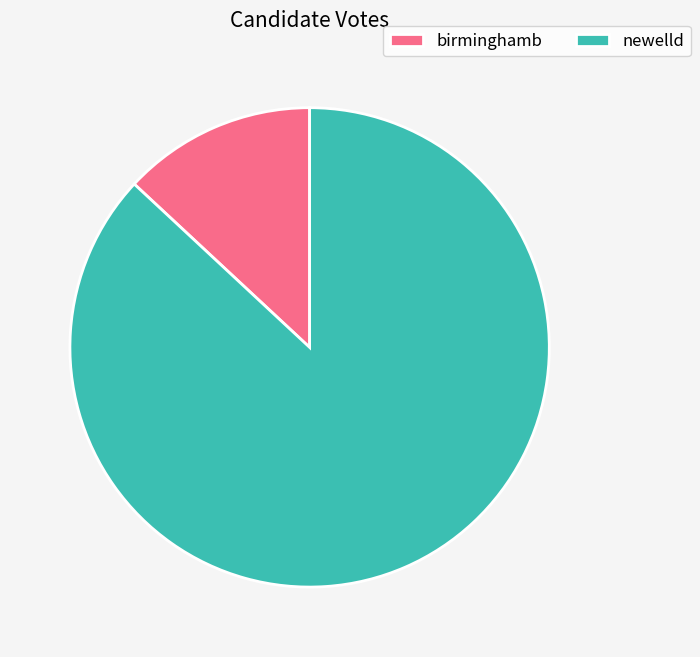

Rank the categories by value from lowest to highest.

birminghamb, newelld